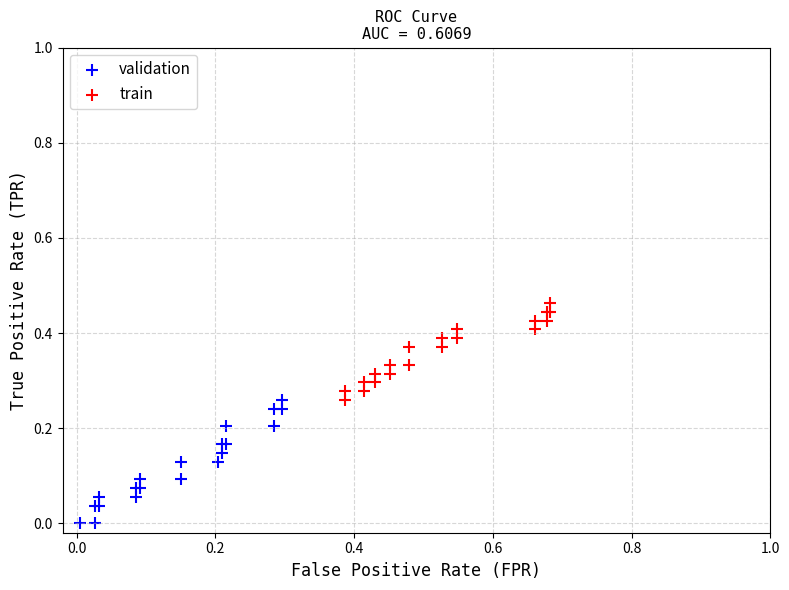

Which series reaches the minimum Y coordinate?

validation